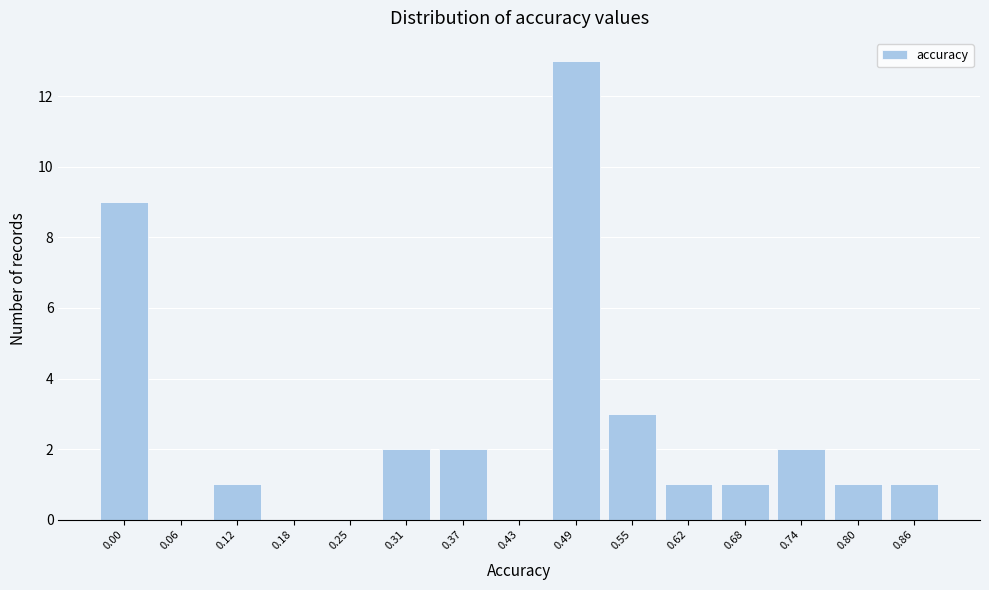

Reading left to right, transcribe all the data shown in this chart.

0.00=9	0.06=0	0.12=1	0.18=0	0.25=0	0.31=2	0.37=2	0.43=0	0.49=13	0.55=3	0.62=1	0.68=1	0.74=2	0.80=1	0.86=1